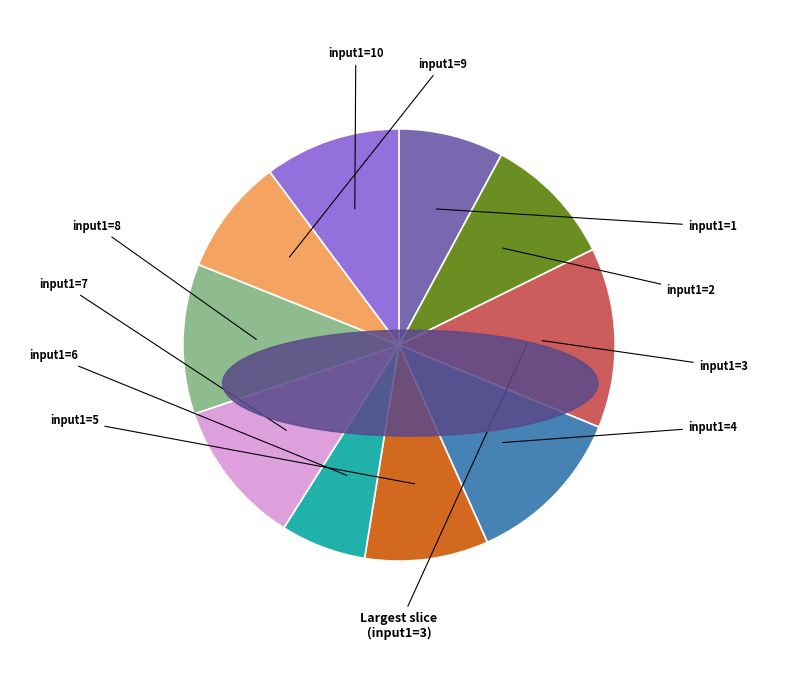

Is there a majority slice in this chart?

No